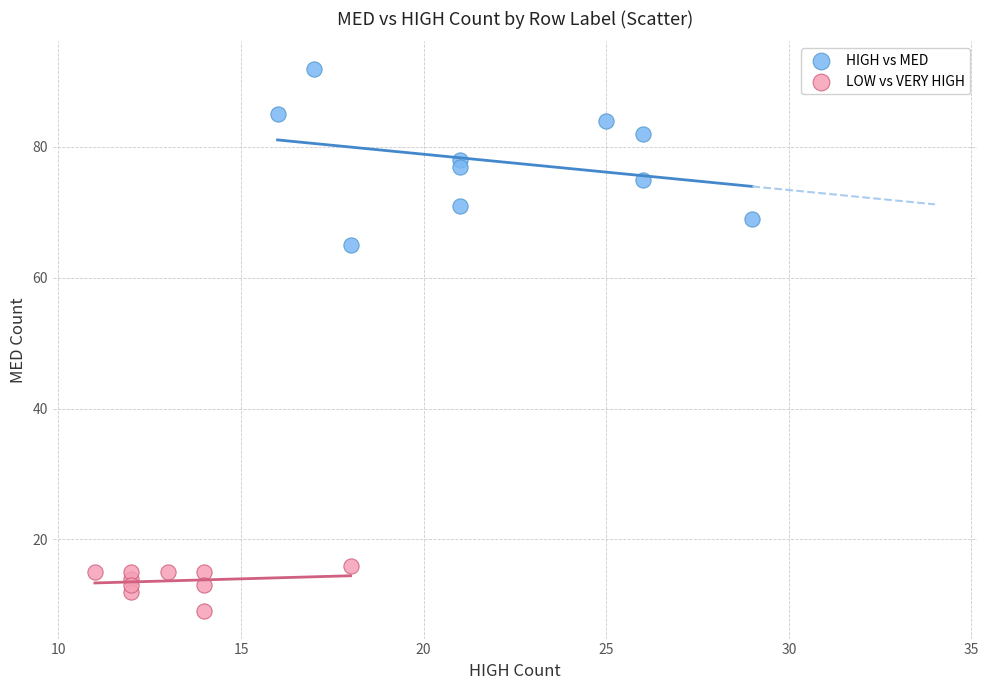

Which series contains the highest Y value?

HIGH vs MED